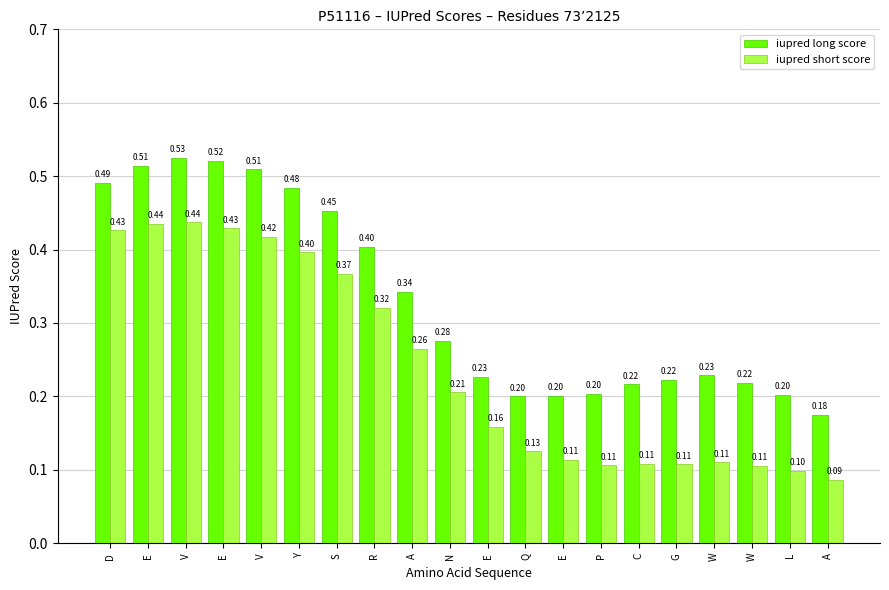

Which series changed the most between D and N?

iupred short score